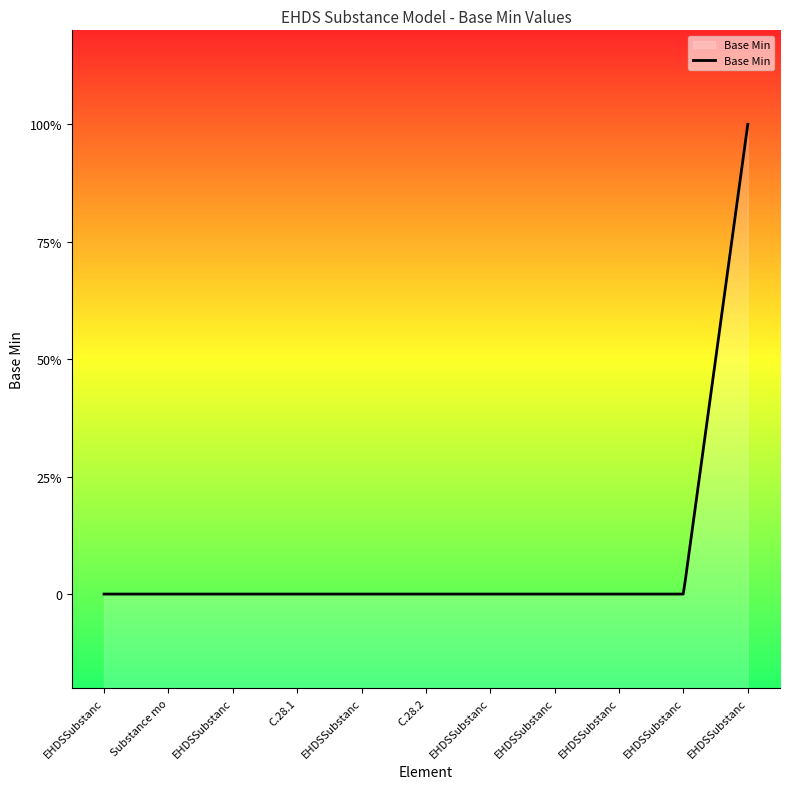

What is the label of the 2nd point from the right?

EHDSSubstance.ingredients